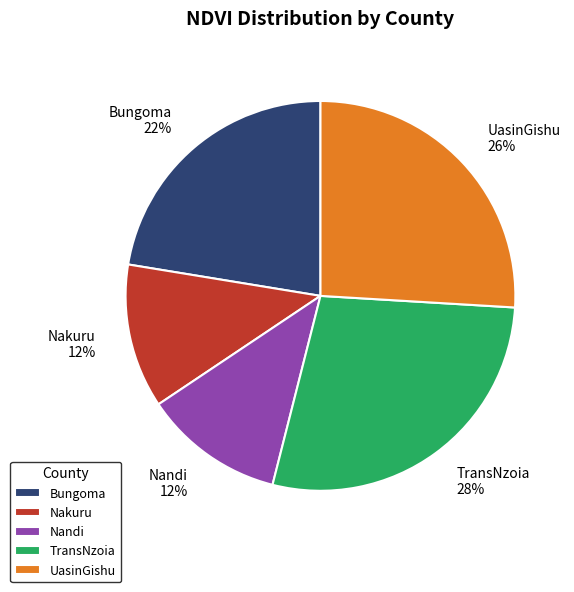

Is it true that Nakuru is 24% of the pie?

False